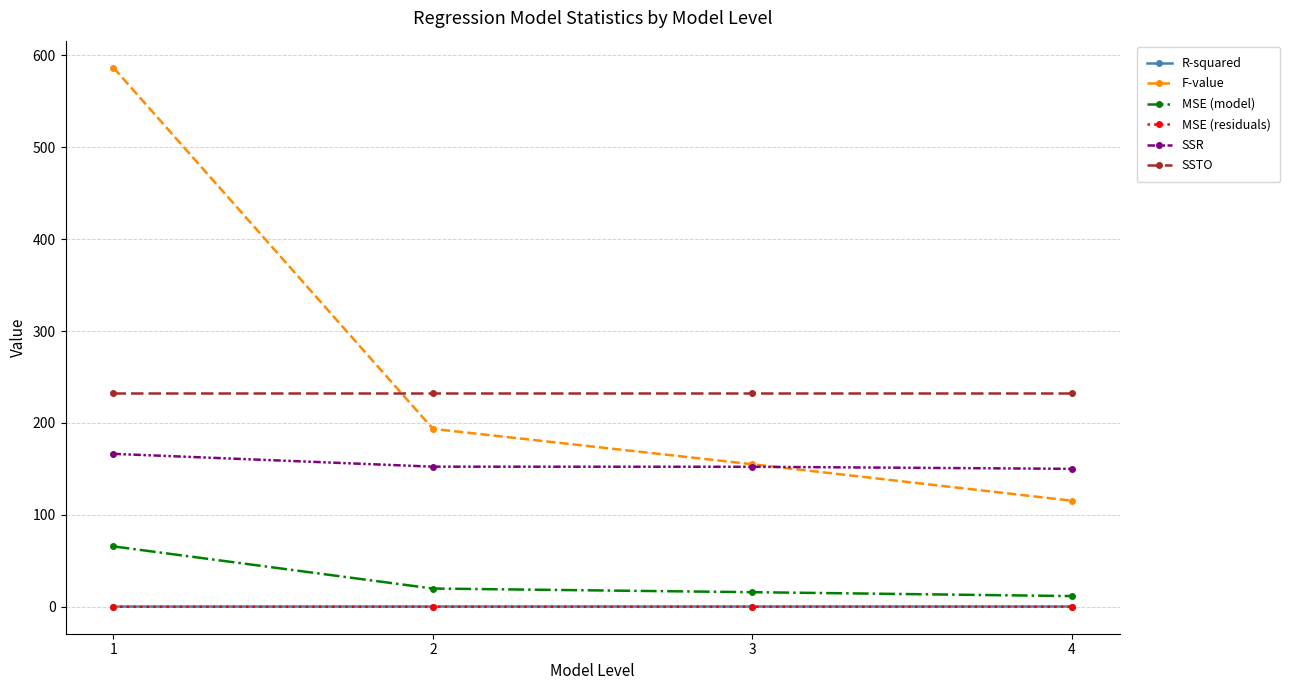

Is it true that SSR equals 243.1 at 2?

False